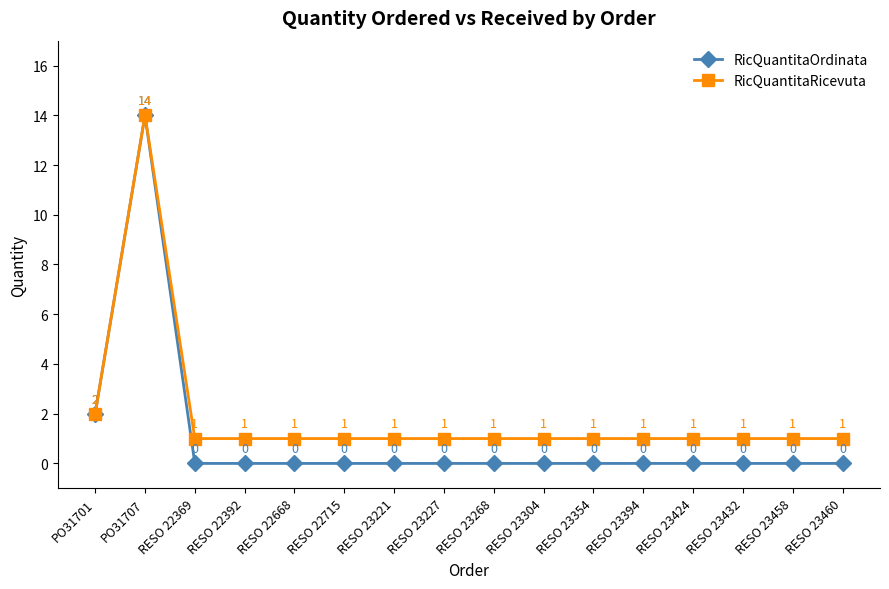

Does the chart have visible grid lines?

No